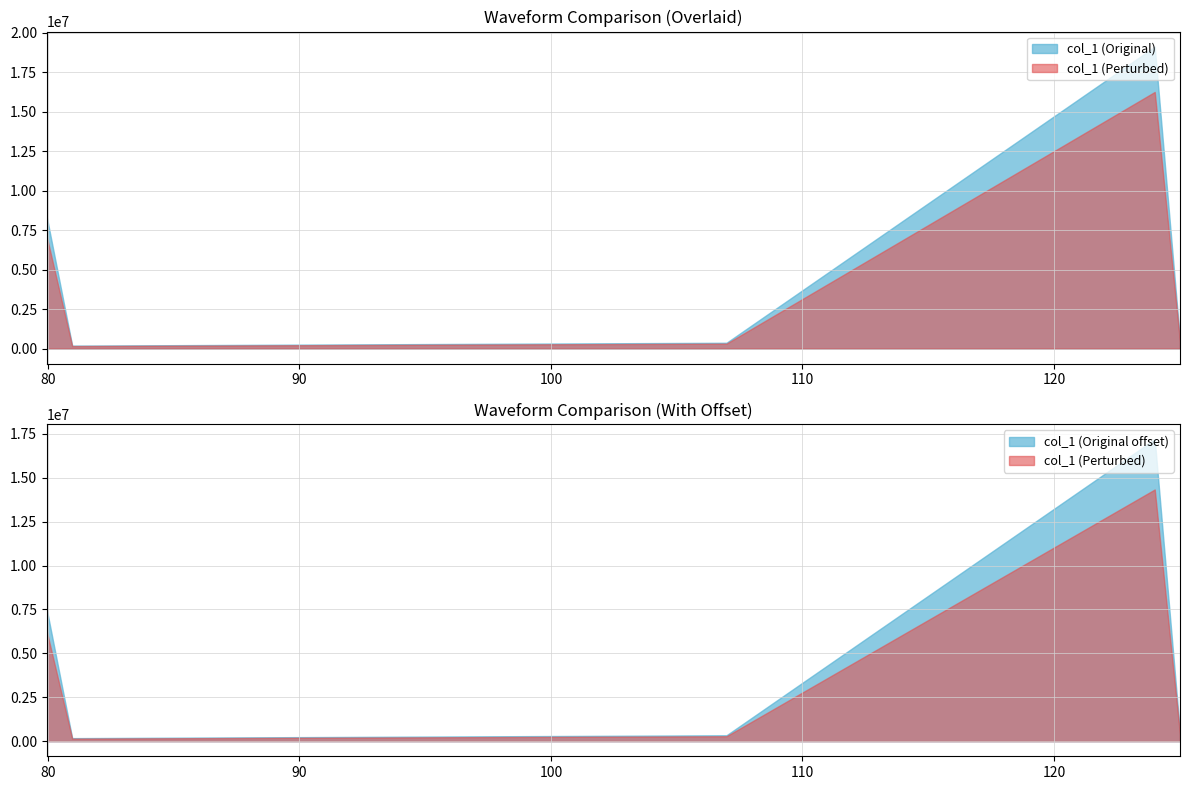

The value at 79.9573974609375 is 8310911.5. True or false?

True